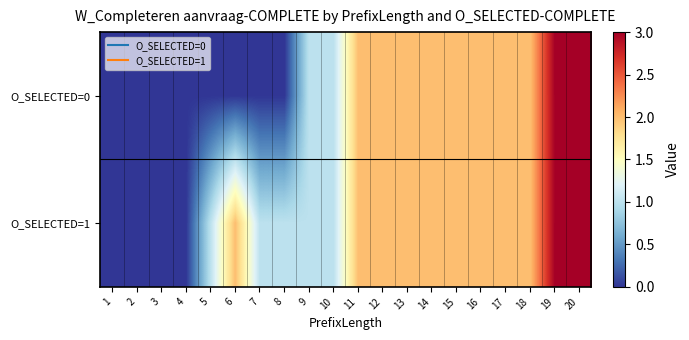

Reading left to right, what are all the values shown in this chart?

O_SELECTED=0: 1=0	2=0	3=0	4=0	5=0	6=0	7=0	8=0	9=1	10=1	11=2	12=2	13=2	14=2	15=2	16=2	17=2	18=2	19=3	20=3
O_SELECTED=1: 1=0	2=0	3=0	4=0	5=1	6=2	7=1	8=1	9=1	10=1	11=2	12=2	13=2	14=2	15=2	16=2	17=2	18=2	19=3	20=3